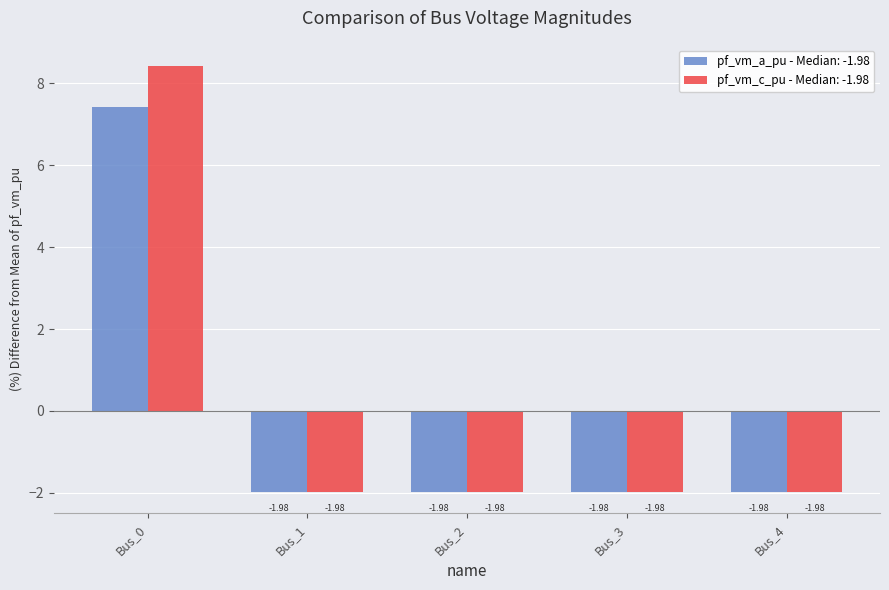

What are all the series names shown in the legend?

pf_vm_a_pu - Median: -1.98, pf_vm_c_pu - Median: -1.98